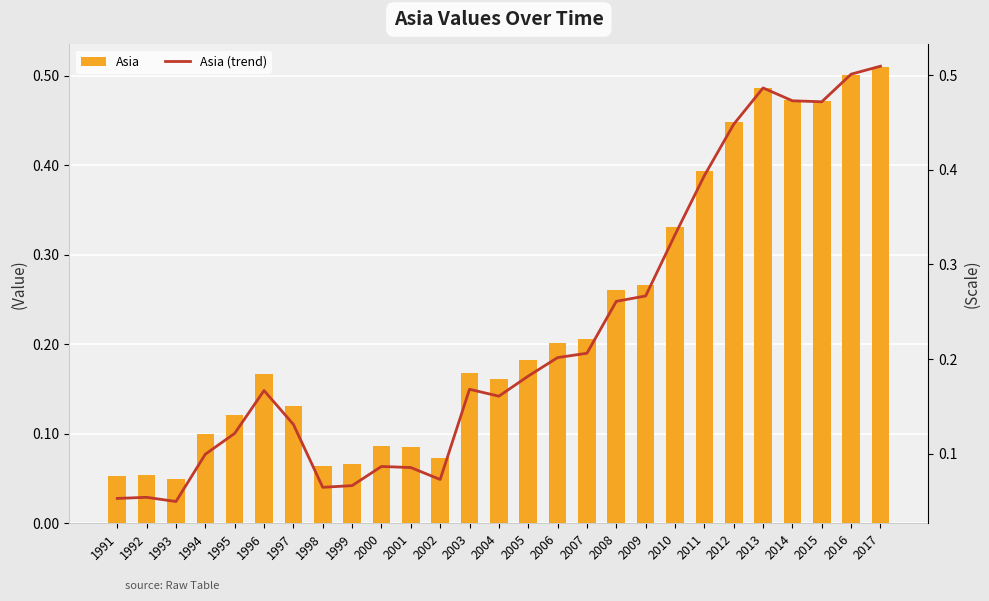

Which series has the largest total across all categories?

Asia